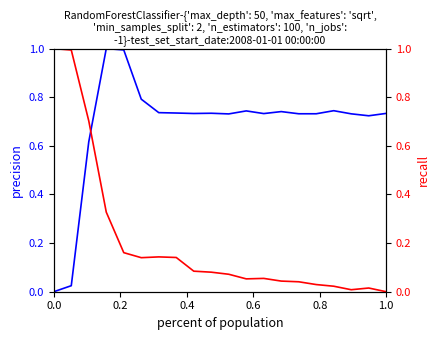

Reading right to left, list all the values displayed in this chart.

lon: 0.7	0.7	0.7	0.7	0.7	0.7	0.7	0.7	0.7	0.7	0.7	0.7	0.7	0.7	0.8	1.0	1.0	0.6	0.0	0.0
lat: 0.0	0.0	0.0	0.0	0.0	0.0	0.0	0.1	0.1	0.1	0.1	0.1	0.1	0.1	0.1	0.2	0.3	0.7	1.0	1.0